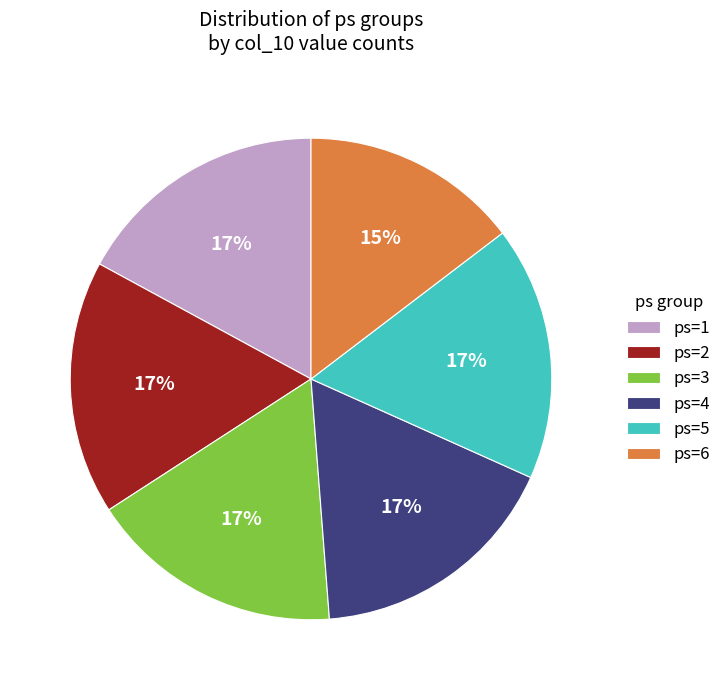

Is the sum of ps=5 and ps=1 greater than half?

No